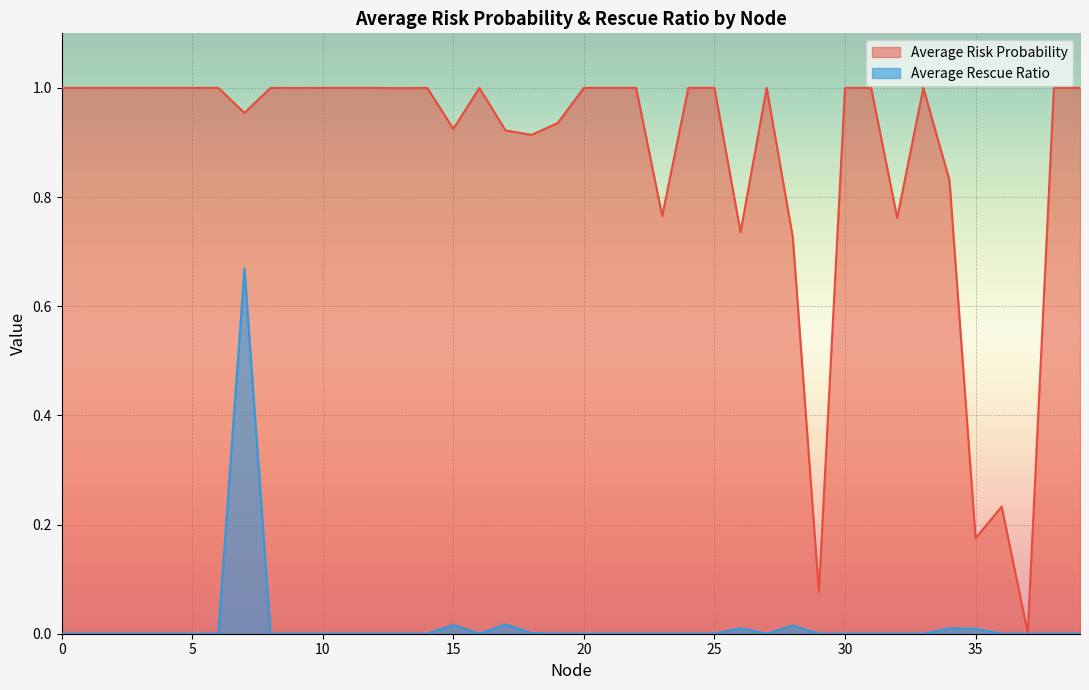

At which category is the sum across all series the highest?

7